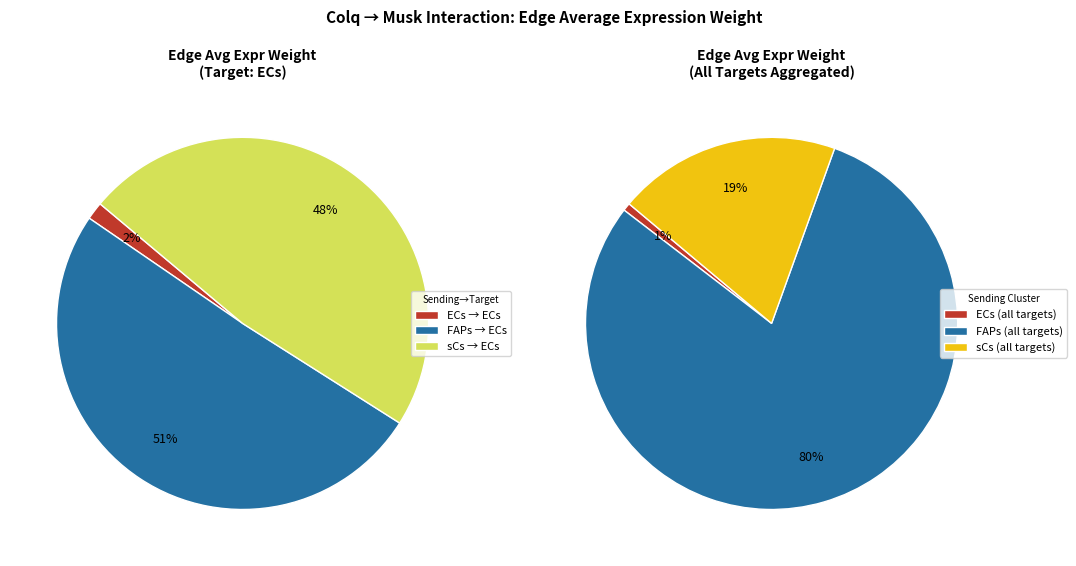

Which series changed the most between ECs and sCs?

FAPs